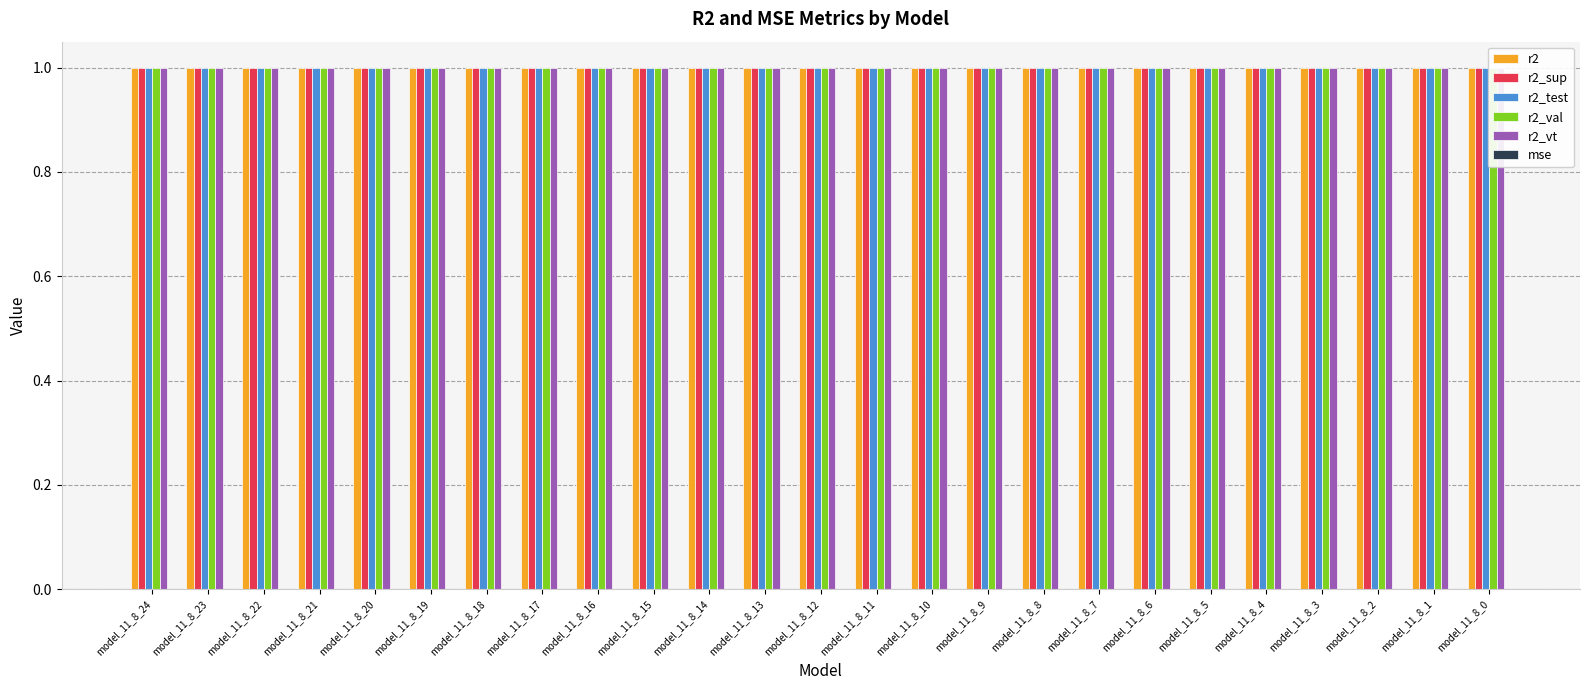

Which series has the largest range (max minus min)?

r2_val